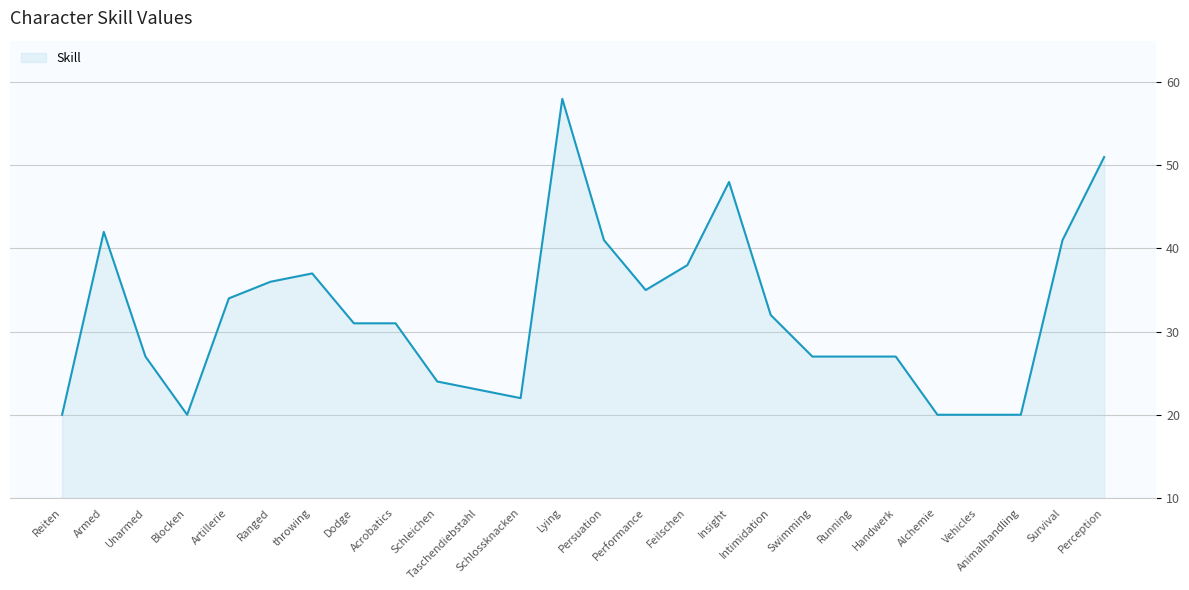

Reading left to right, transcribe all the data shown in this chart.

20	42	27	20	34	36	37	31	31	24	23	22	58	41	35	38	48	32	27	27	27	20	20	20	41	51